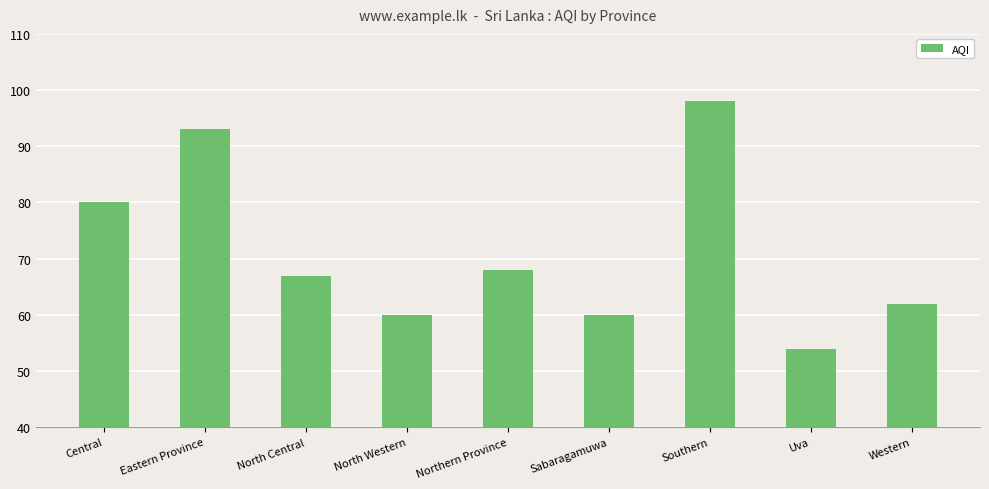

What is the ratio of the value at Sabaragamuwa to the value at Western?

1.0